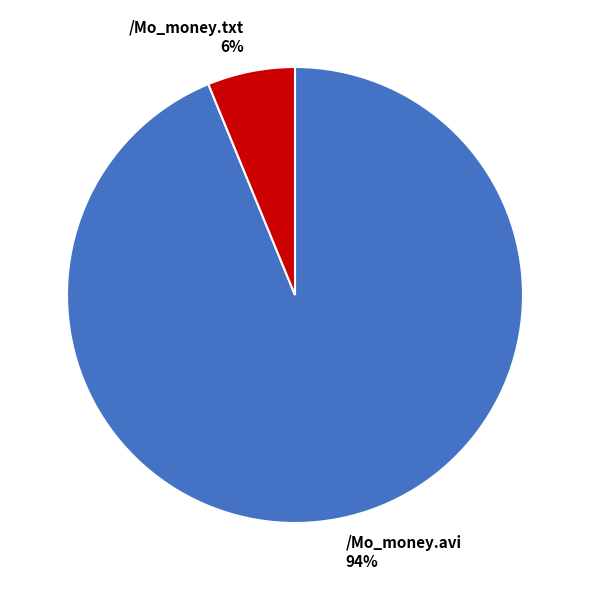

Do /Mo_money.avi and /Mo_money.txt together represent more than half of the pie?

Yes